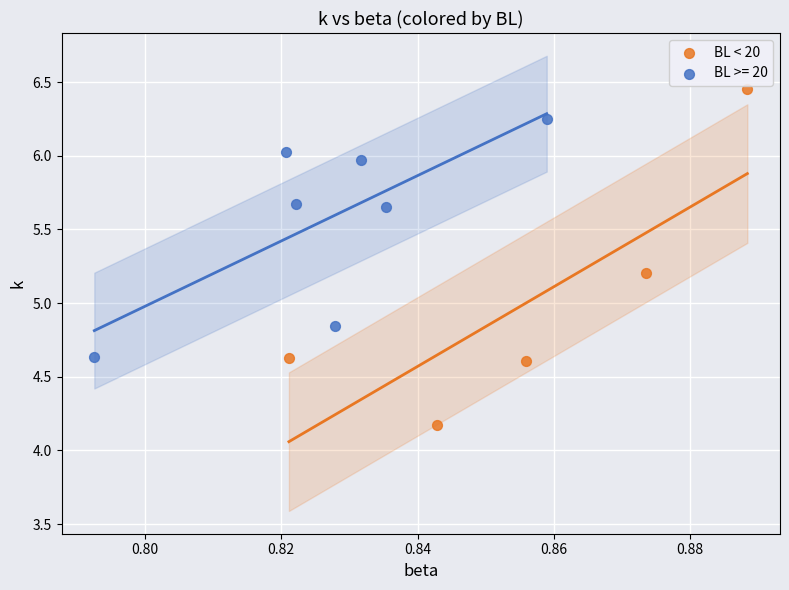

Which series has the widest spread of Y values?

BL < 20